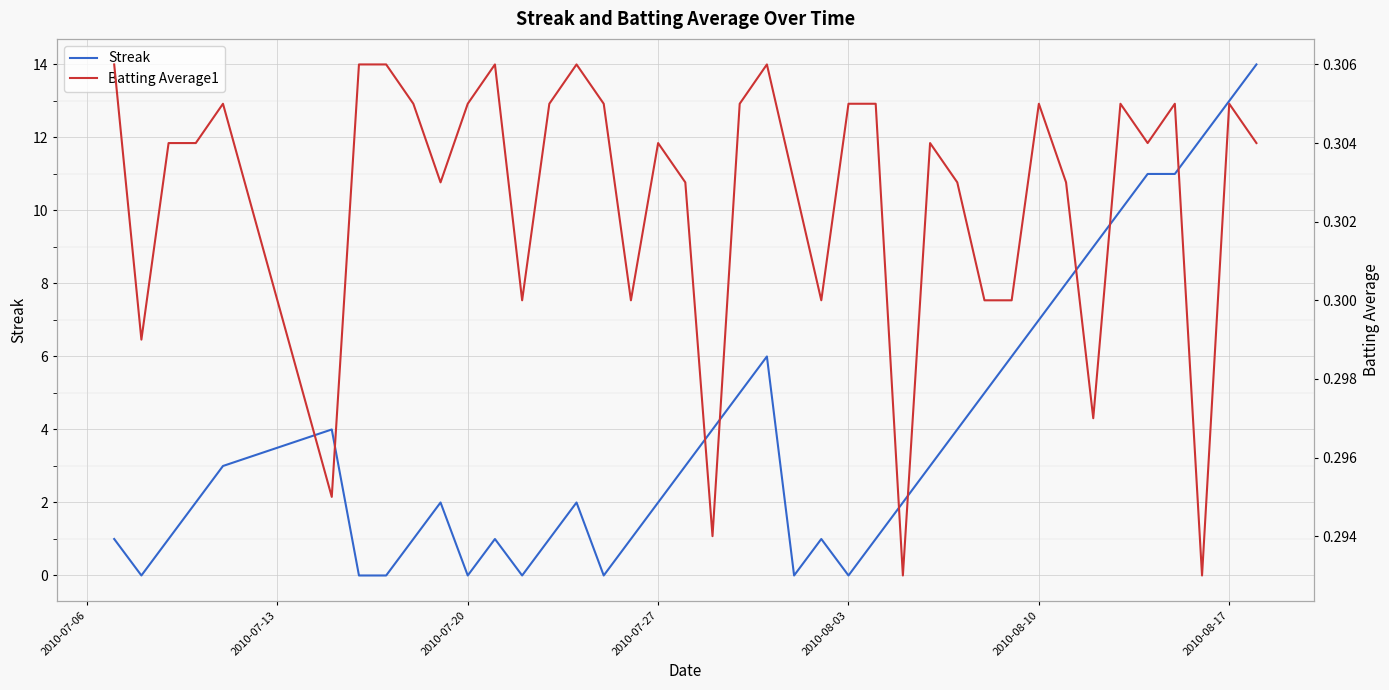

How many Batting Average1 values are between 0 and 1?

40